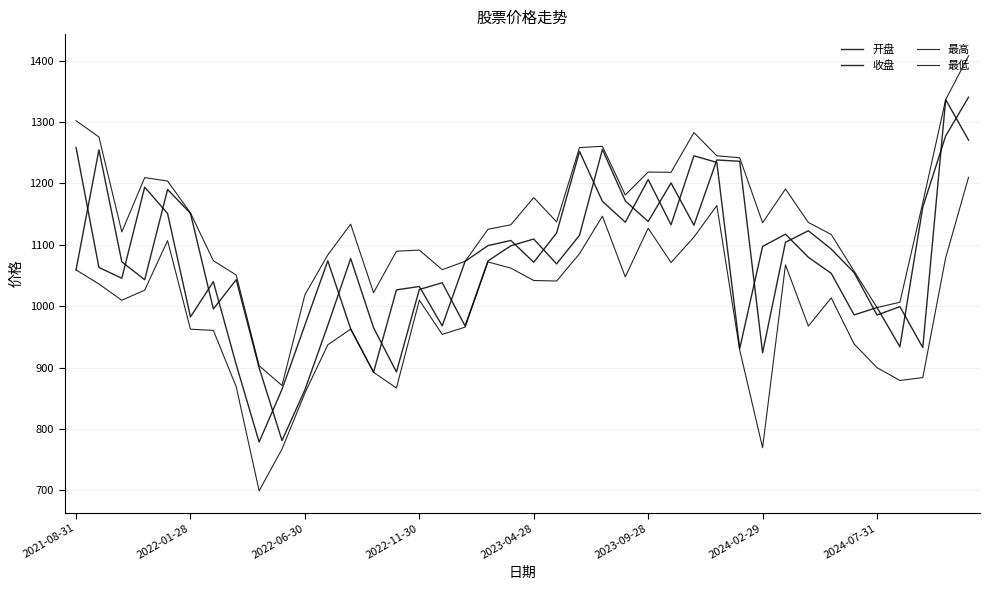

At which category is the sum across all series the highest?

39